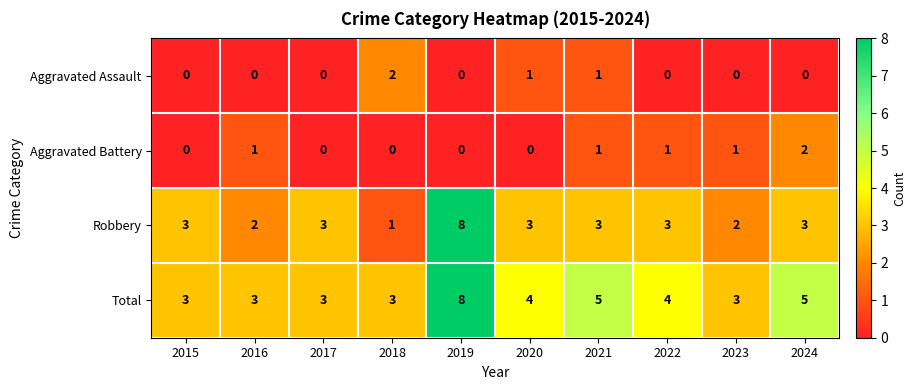

Which series has the widest spread of values?

Robbery